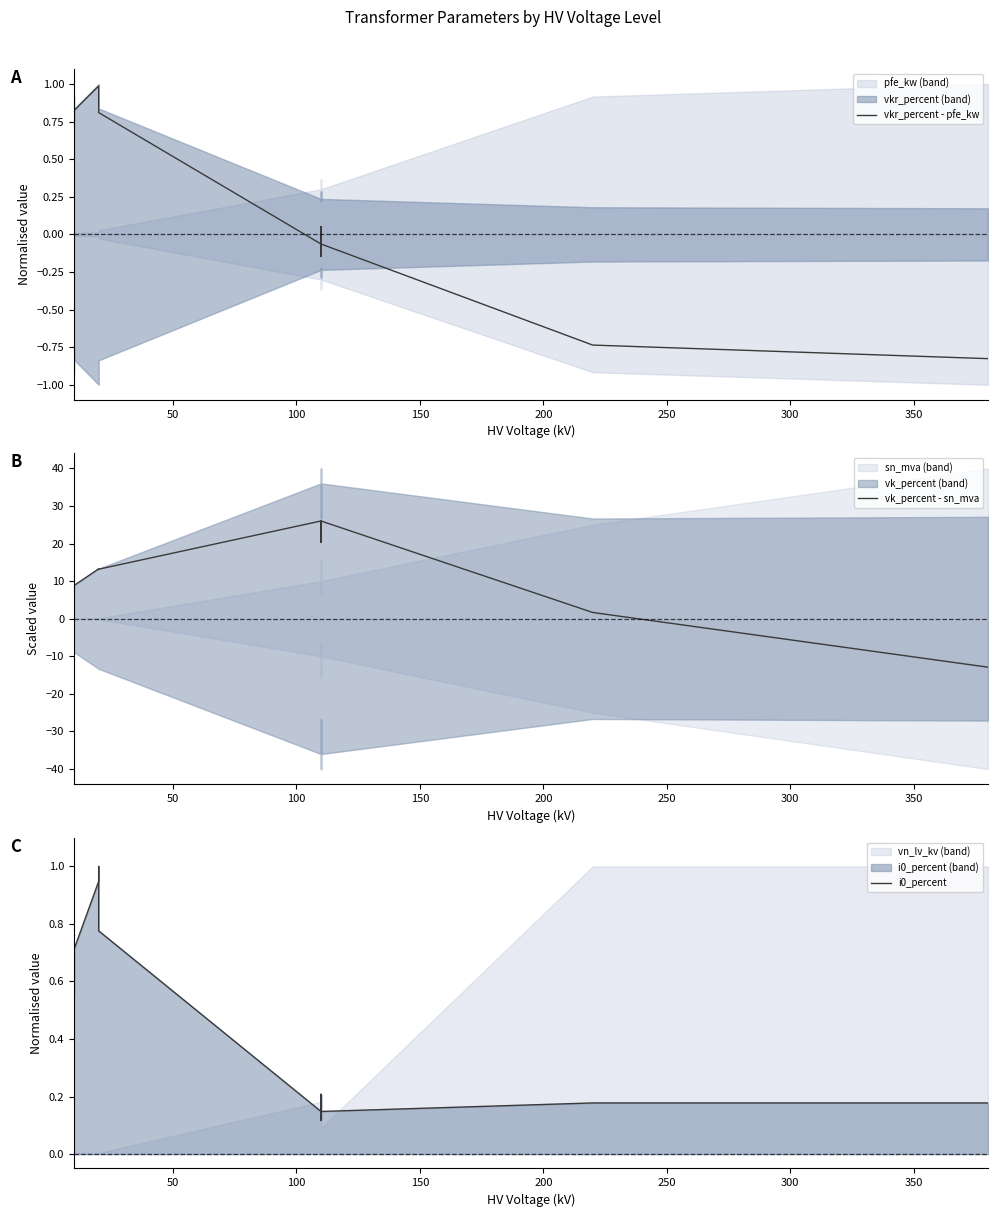

What are all the series names shown in the legend?

vkr_percent - pfe_kw, vk_percent - sn_mva, i0_percent